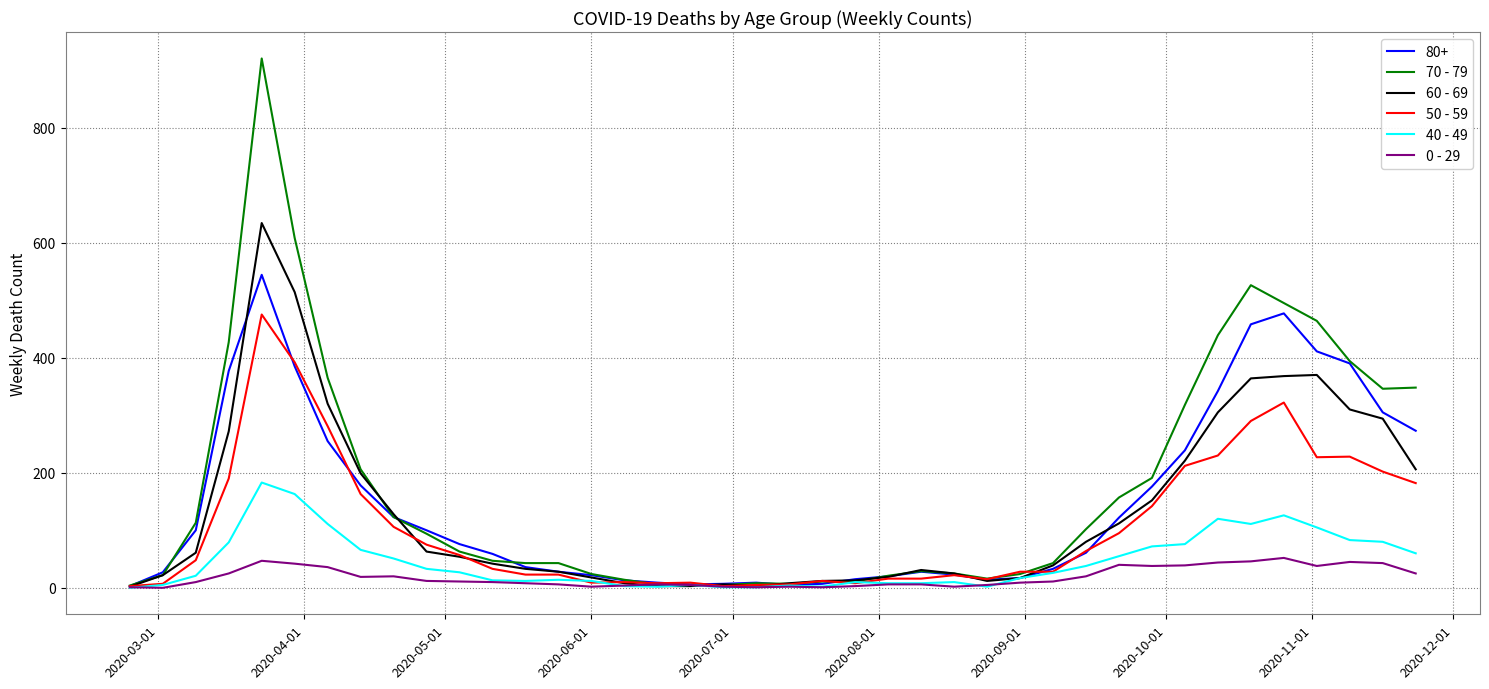

Count the number of data series in this chart.

6